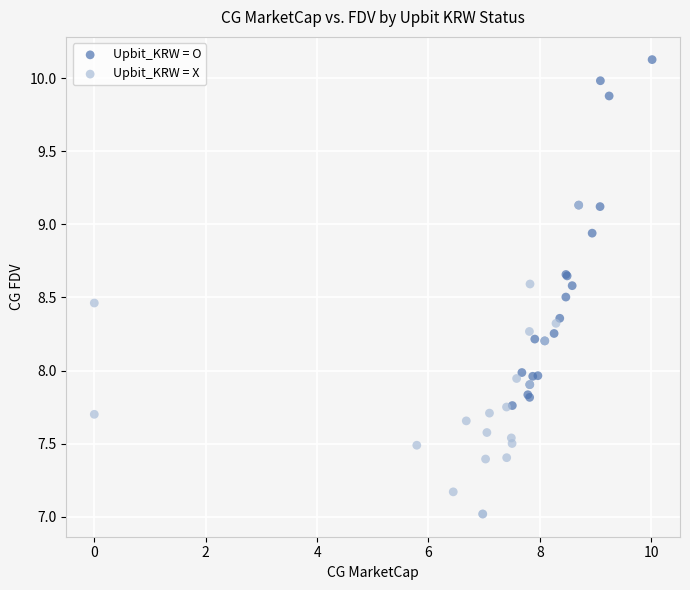

Which series reaches the maximum Y coordinate?

Upbit_KRW = O